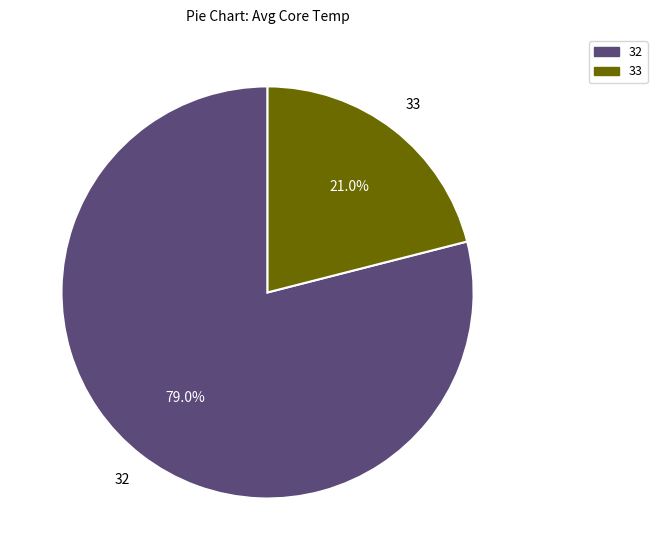

Do 32 and 33 together represent more than half of the pie?

Yes